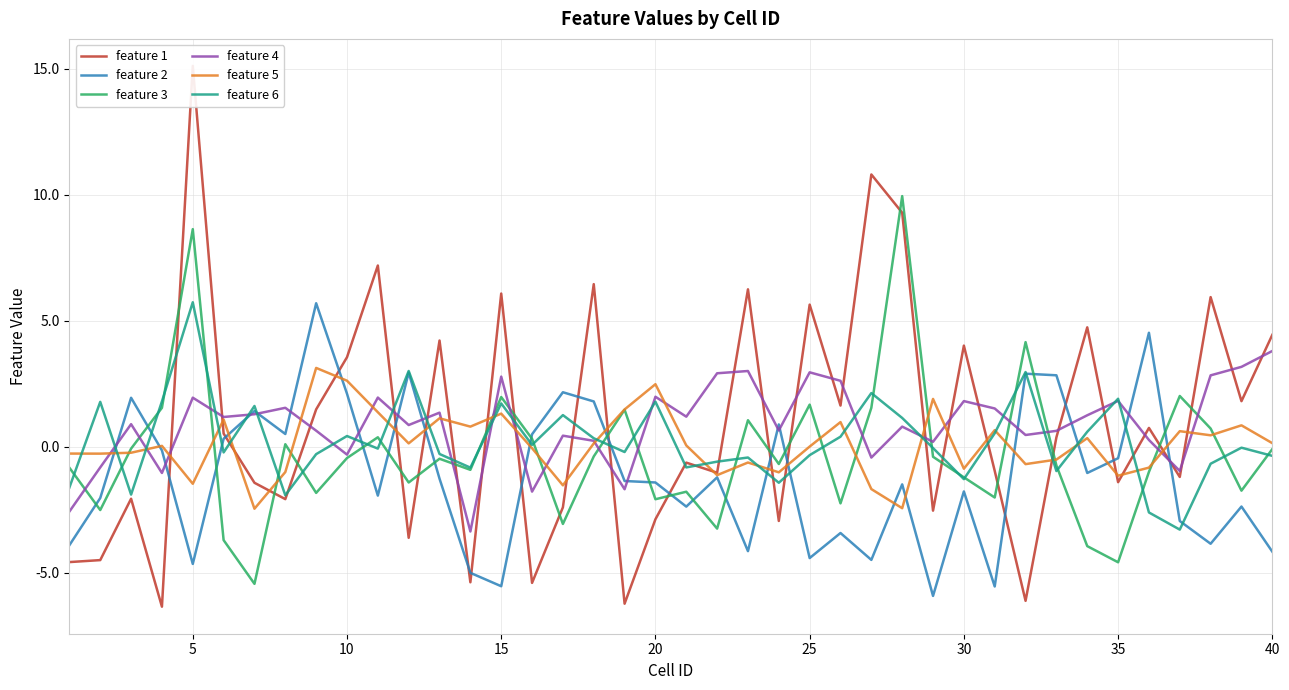

True or false: feature 3 has a value of 3.1 at 15.

False